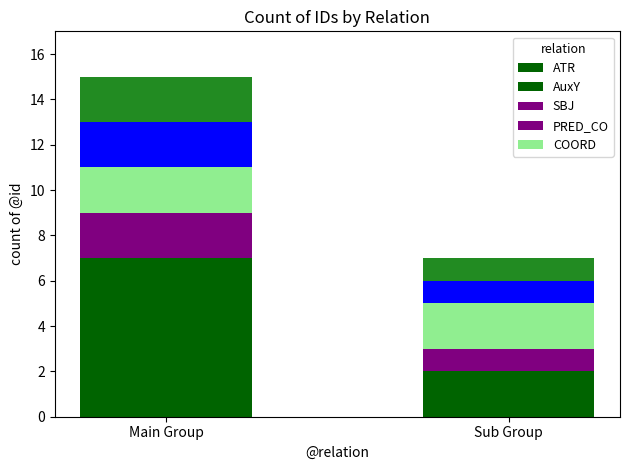

Are the bars grouped side by side (vs. stacked)?

No